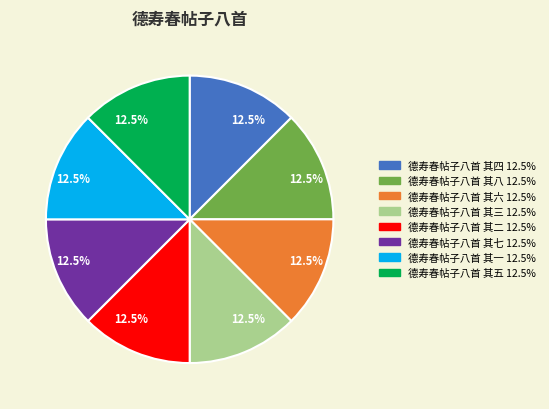

How much of the chart is everything except 德寿春帖子八首 其八?

87.5%